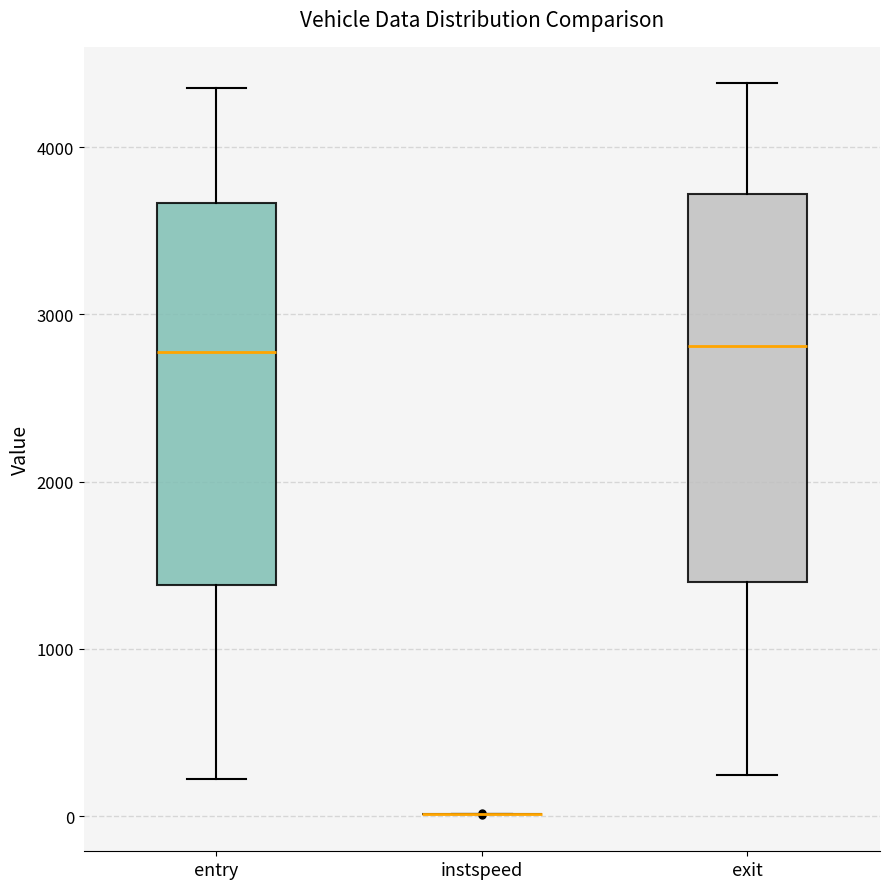

Reading left to right, read every box against the y-axis: the position of its median line, the range the box covers, and the ends of its whiskers. The values are not printed on the chart, so give them approximately, as read against the axis.

entry: median 2800, box 1400 to 3700, whiskers 200 to 4400
instspeed: box collapsed to a line at 0, whiskers 0 to 0
exit: median 2800, box 1400 to 3700, whiskers 200 to 4400